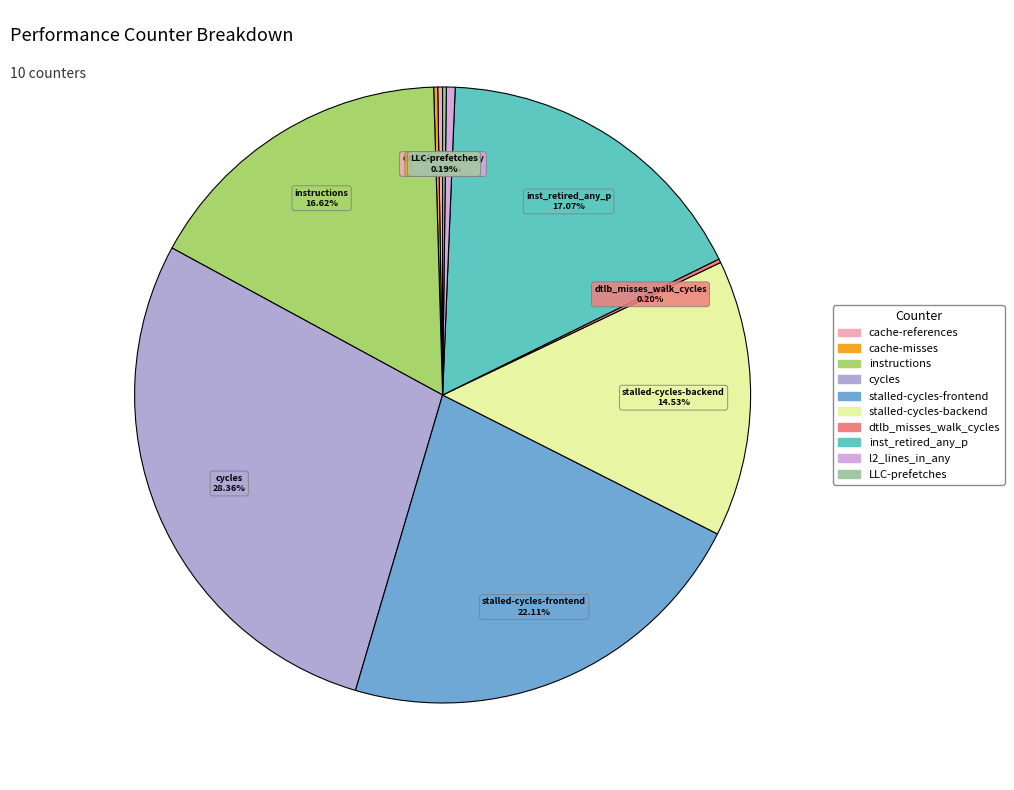

Which category has the biggest portion of the pie?

cycles